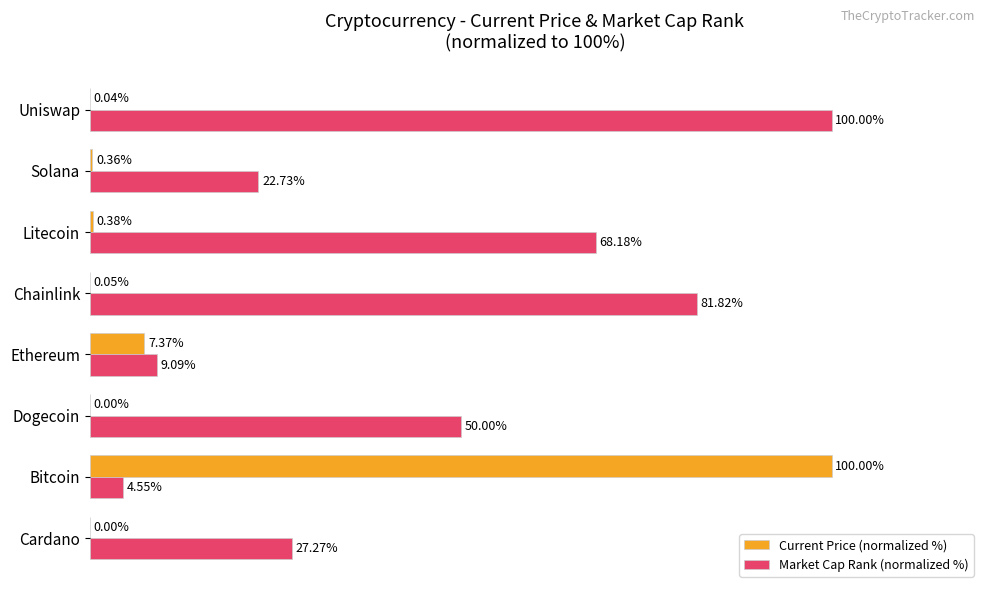

At which label is Market Cap Rank (normalized %) closest to 52?

Dogecoin